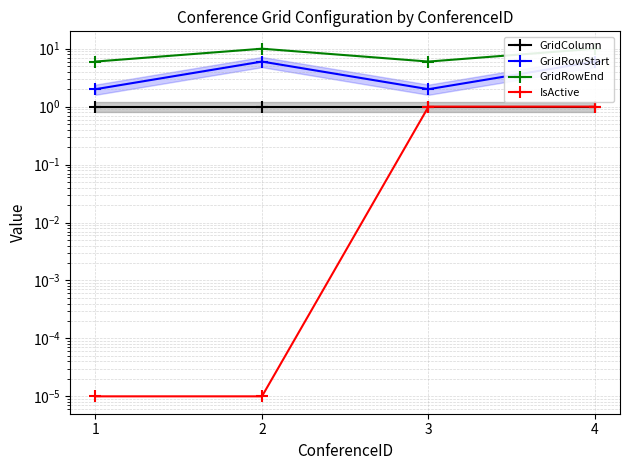

True or false: GridRowStart and GridColumn intersect in this chart.

False